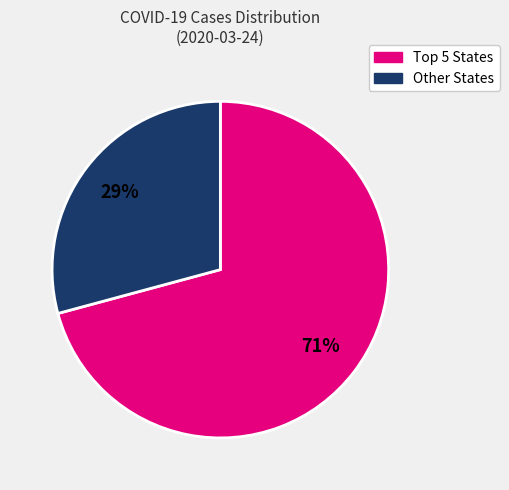

Is there a majority slice in this chart?

Yes